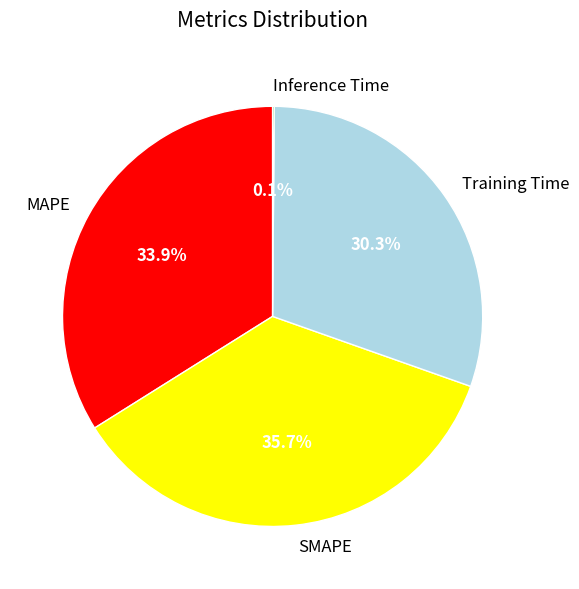

To the nearest percent, what portion does SMAPE represent?

36%